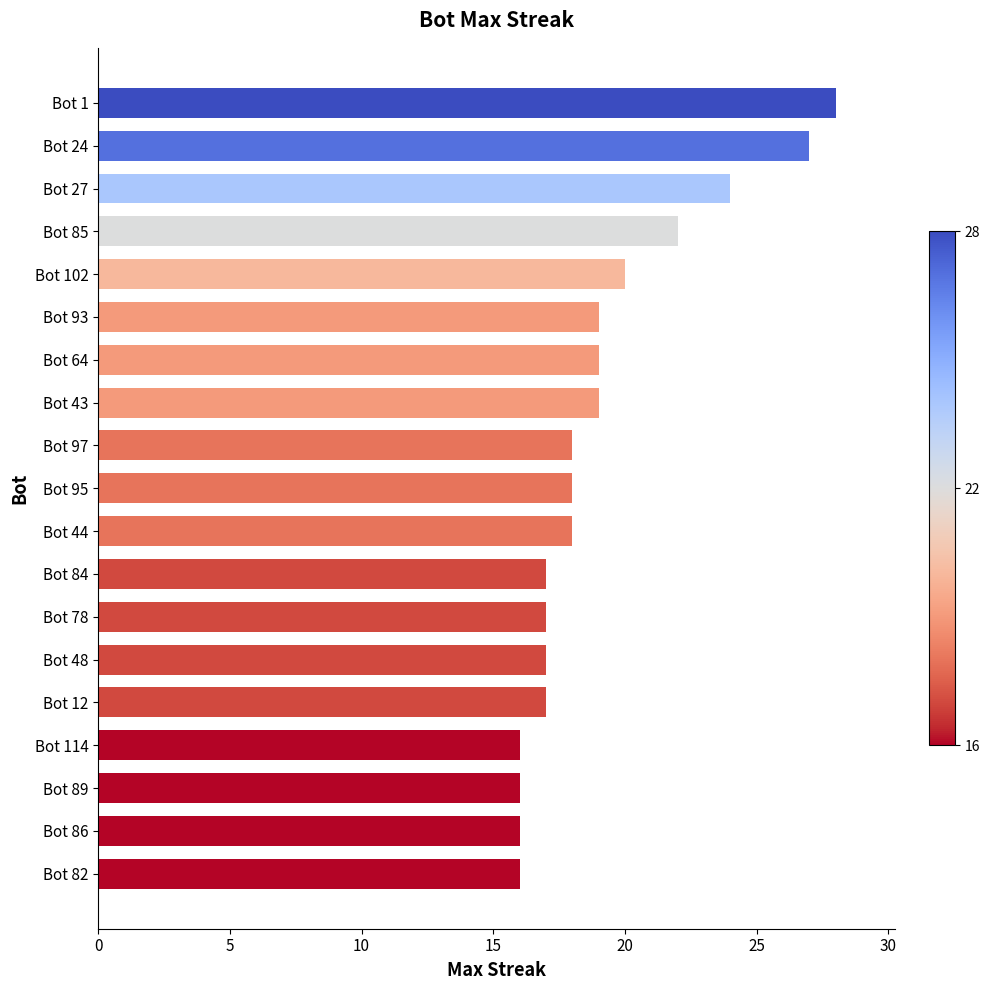

The value at Bot 93 is 19. True or false?

True